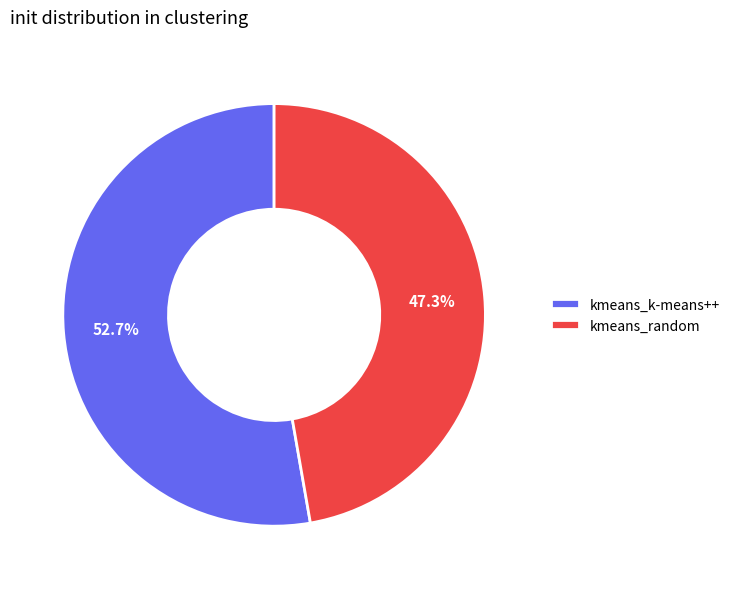

Does kmeans_random account for over 50% of the chart?

No